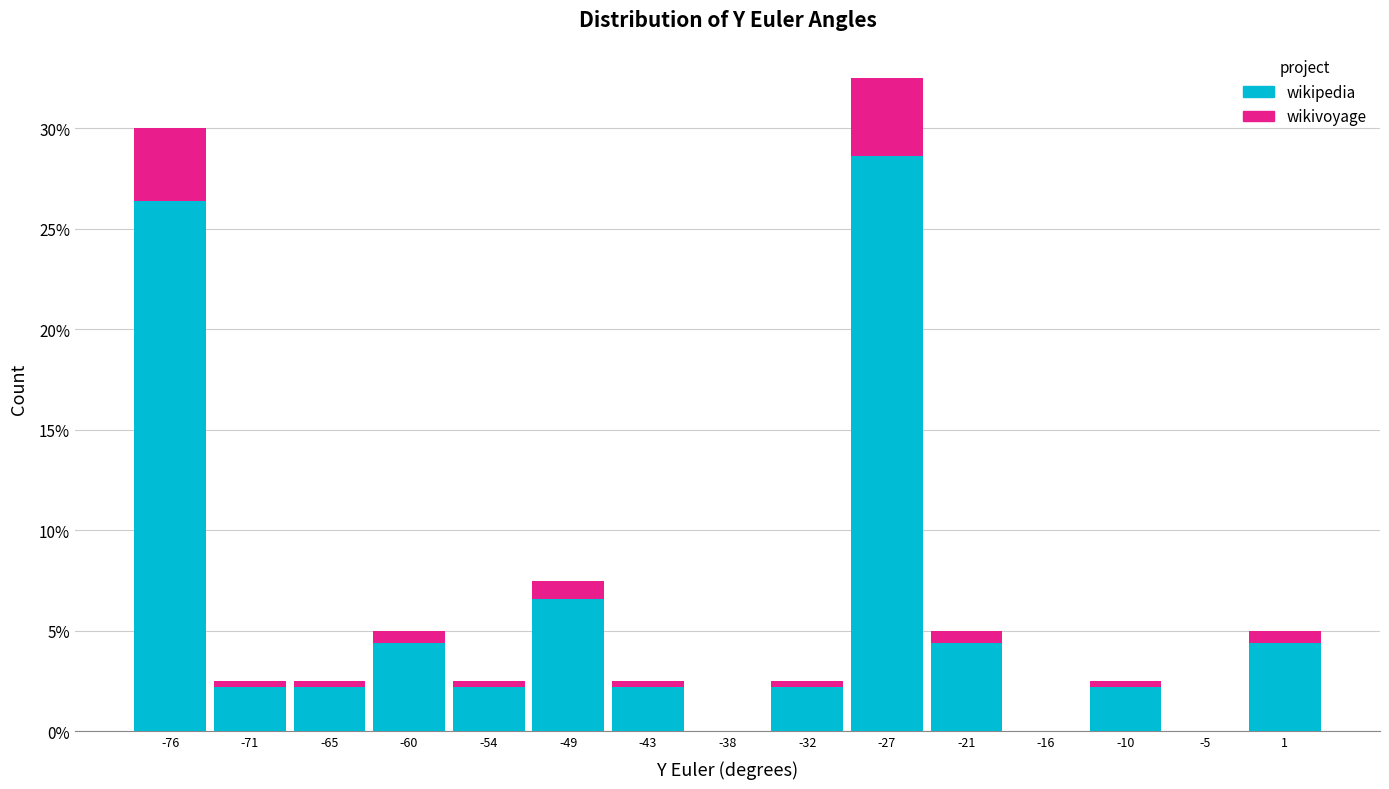

What is the total height of the stacked bar covering -52 to -46 on the x-axis? Neither the bar edges nor the heights are printed on the chart, so give them approximately, as read against the axes.

7.5